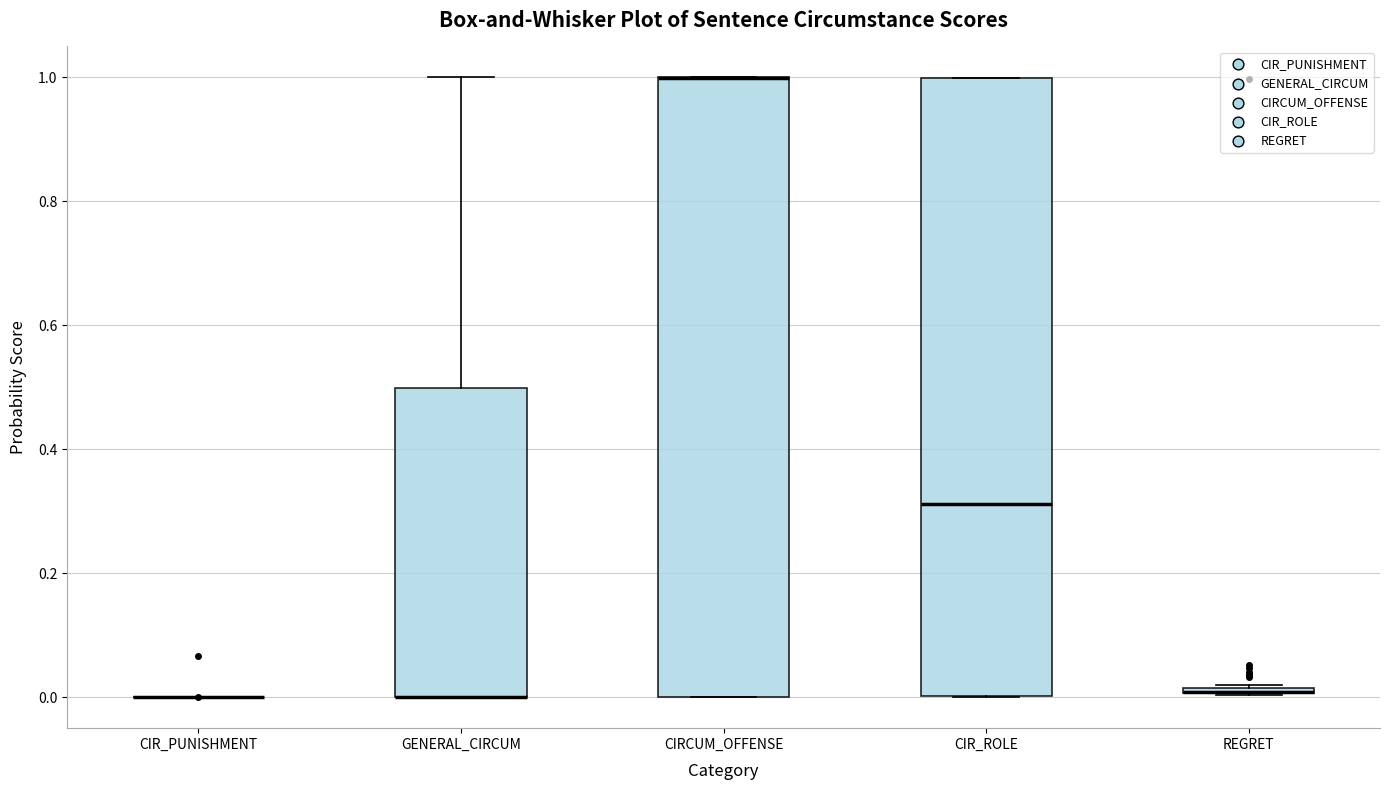

Where is the lower edge of the box for REGRET on the y-axis? The values are not printed on the chart, so give them approximately, as read against the axis.

0.00